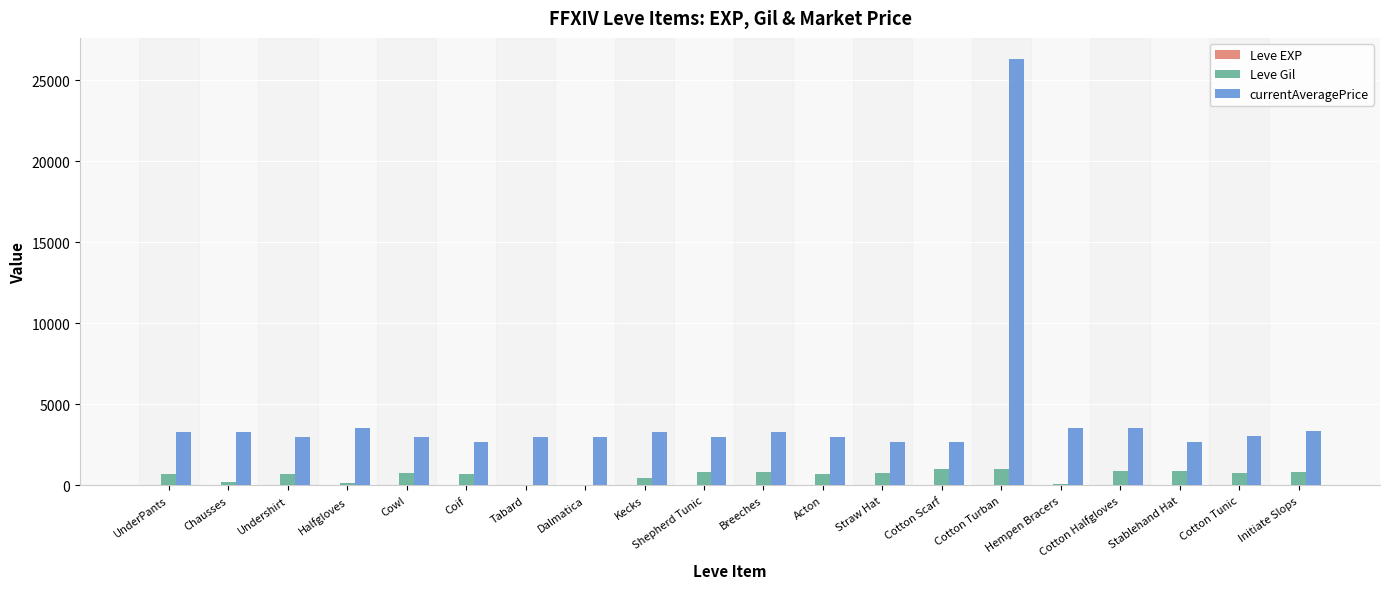

What is the sum of the Leve Gil values at Tabard and Cotton Tunic?

820